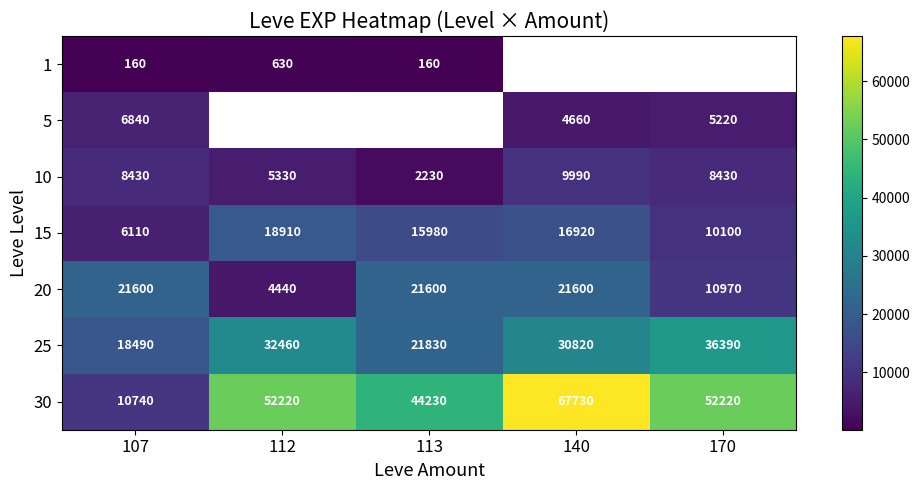

Which category has the highest value across all series?

140